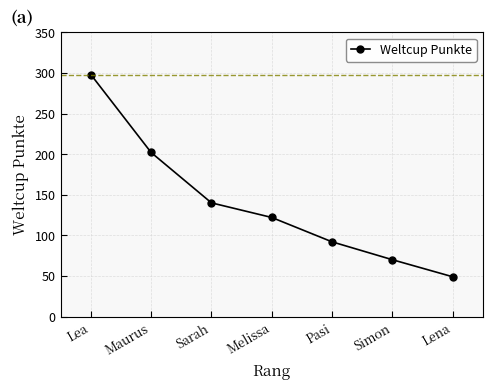

How many data points are less than 122?

3